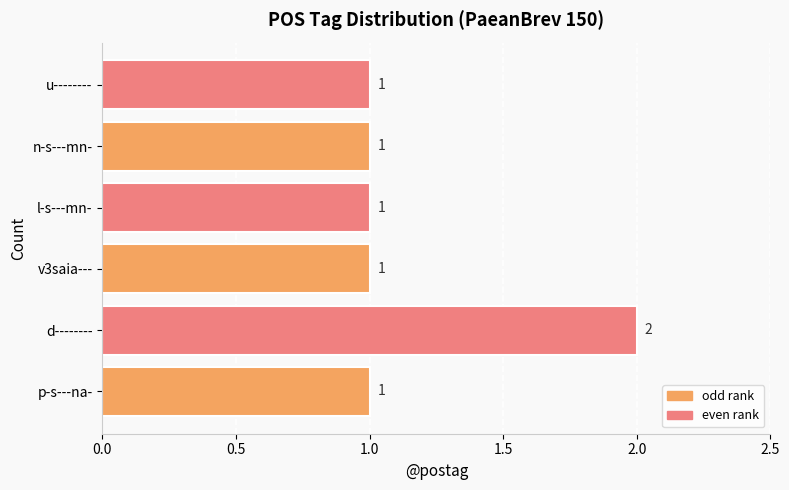

Approximately how many times larger is the value at l-s---mn- compared to u--------?

1.0